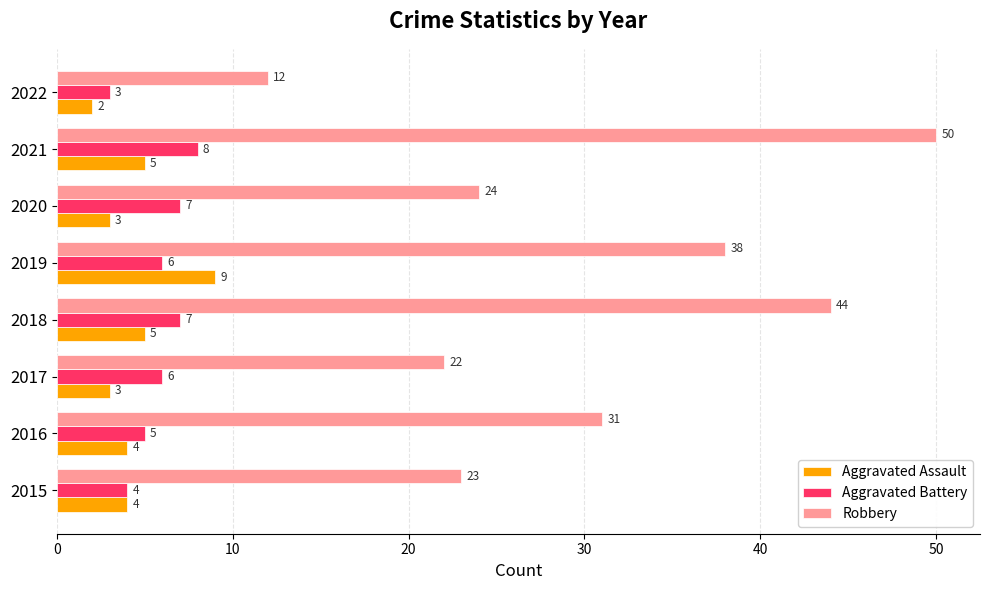

Which series has the largest range (max minus min)?

Robbery